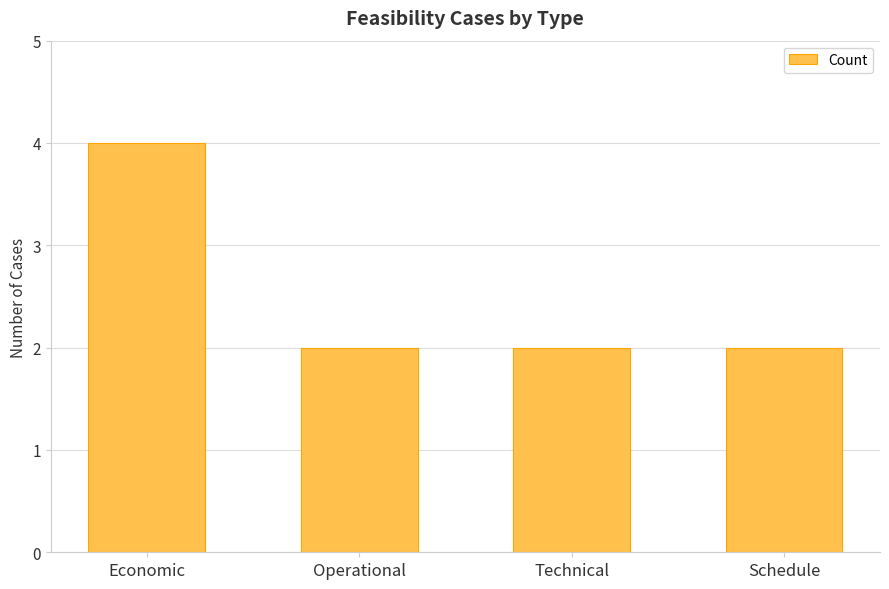

The chart shows a value of 2 at Technical. True or false?

True